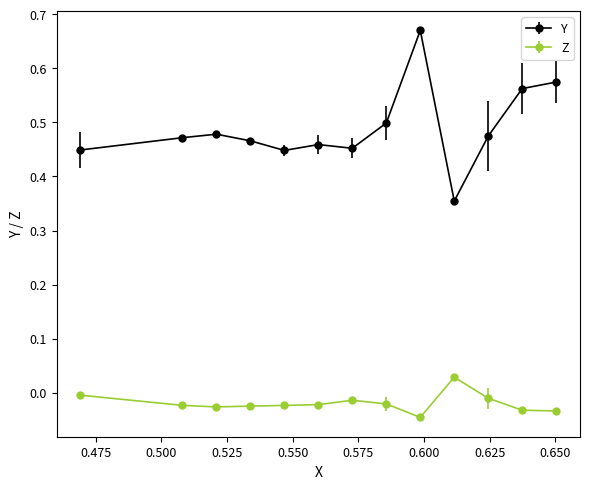

Which series has the largest total across all categories?

Y